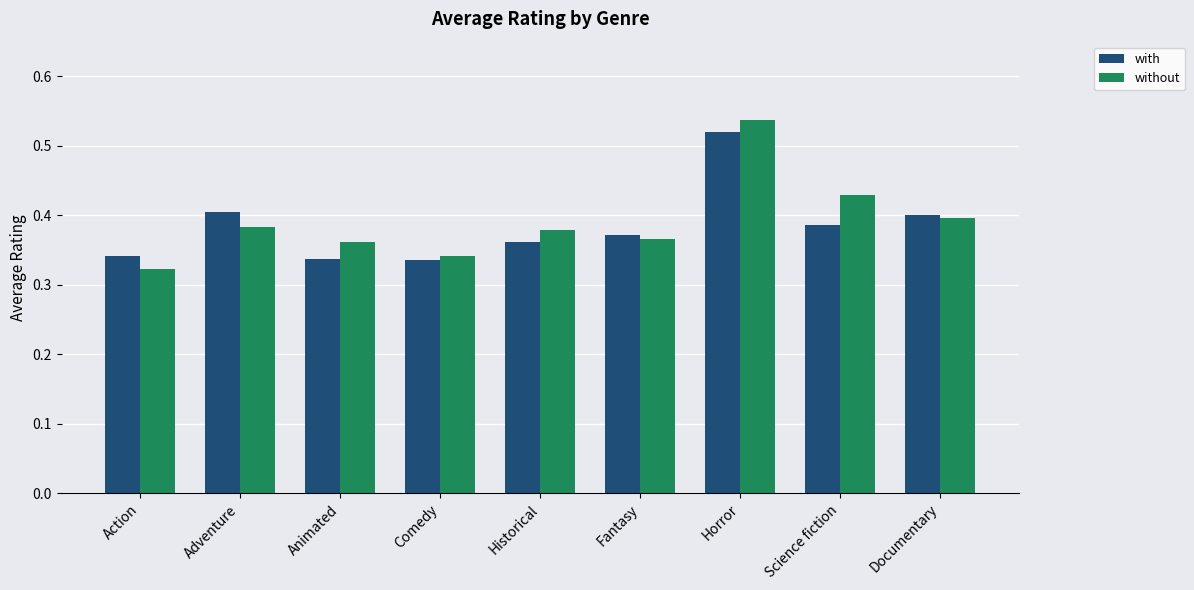

Does the chart contain stacked bars?

No